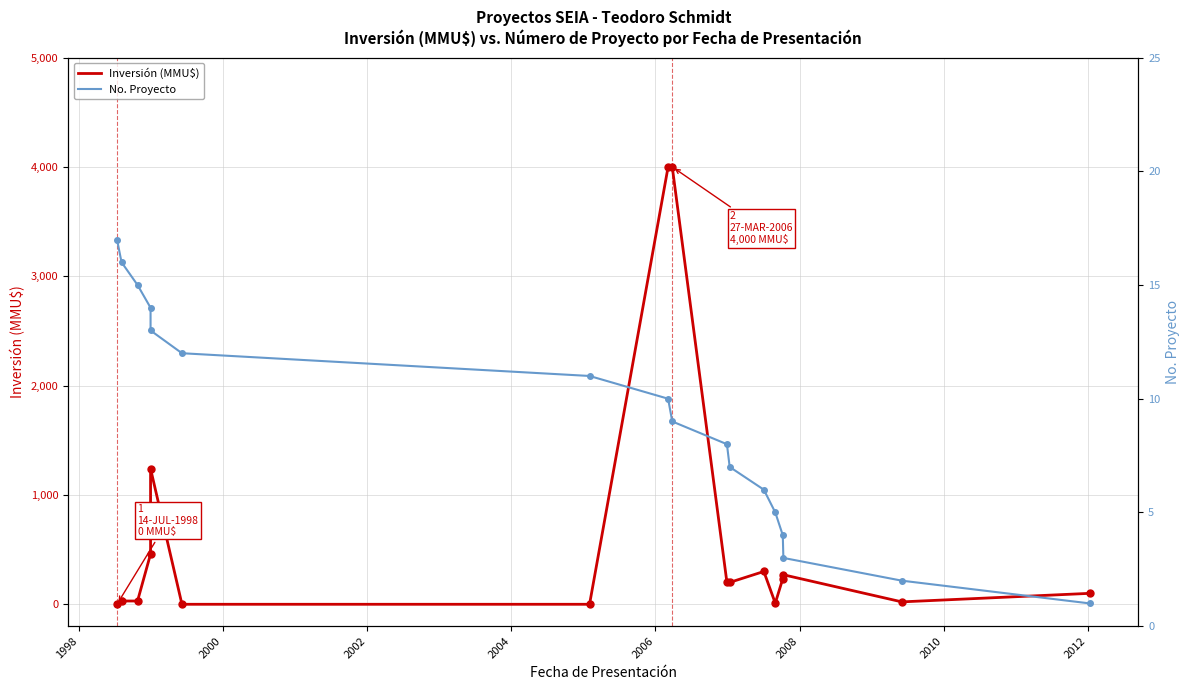

How many interior local valleys does the Inversión (MMU$) series have?

2